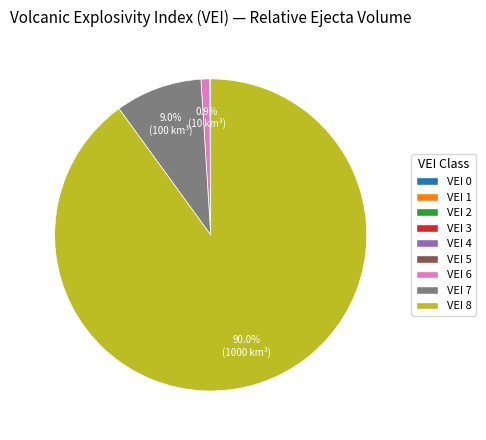

Does any single category account for the majority?

Yes